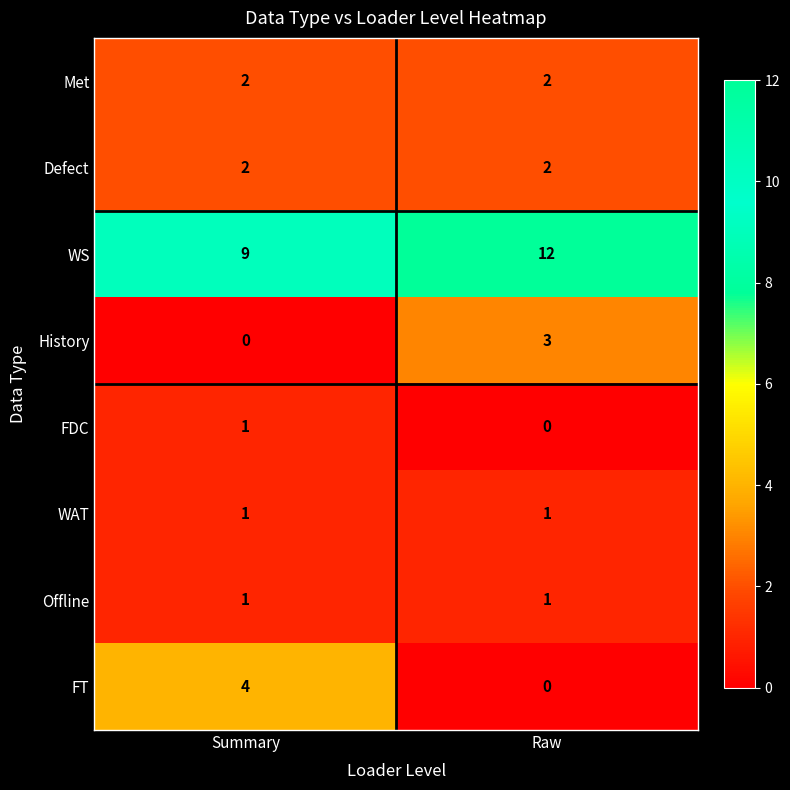

What is the spread (max minus min) of values at Raw?

12